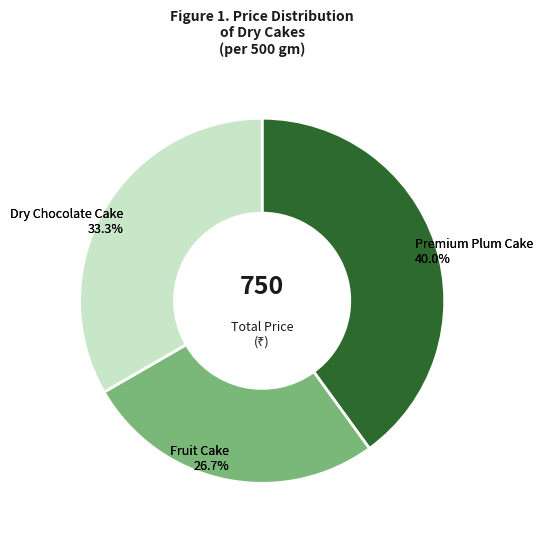

The Dry Chocolate Cake slice represents 40% of the pie. True or false?

False